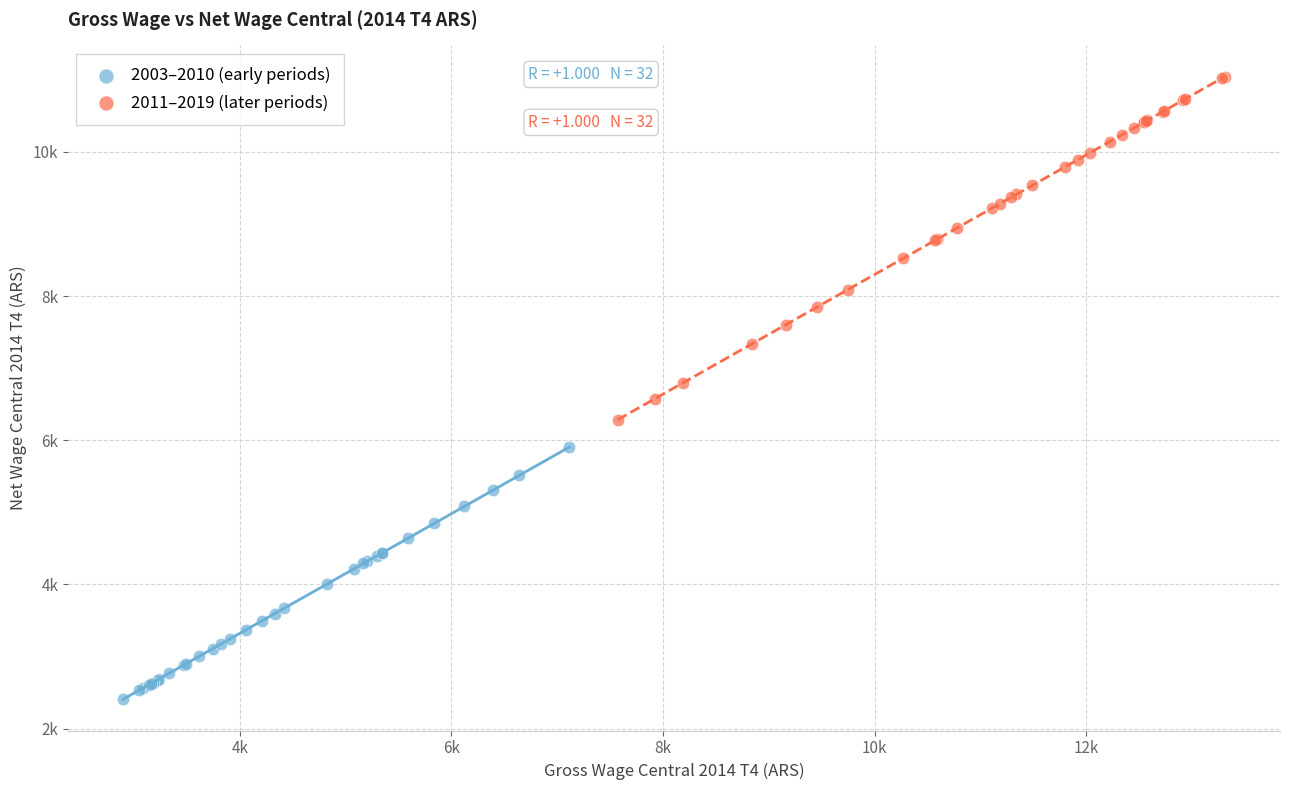

Which series reaches the maximum Y coordinate?

2011–2019 (later periods)